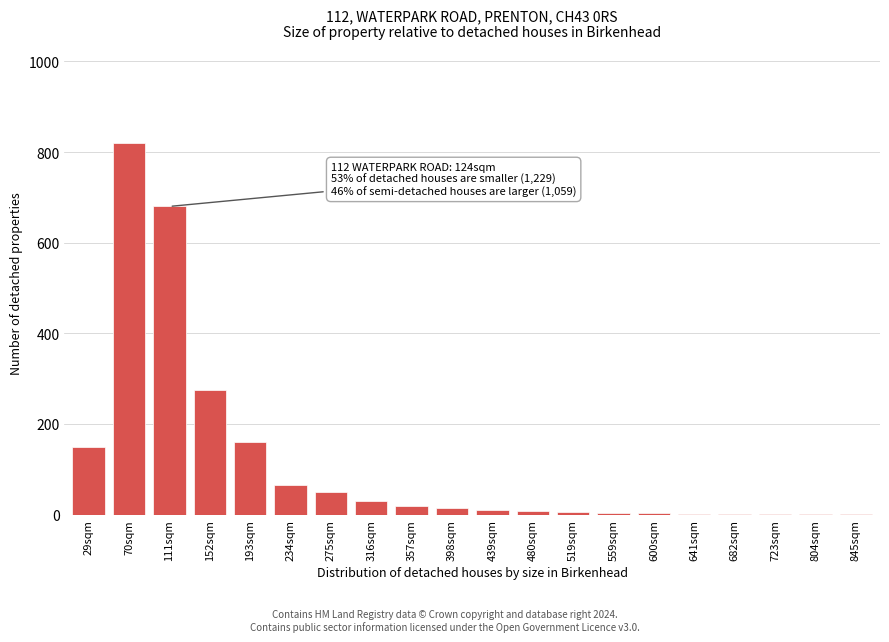

Where is the data nearest to the value 410?

152sqm